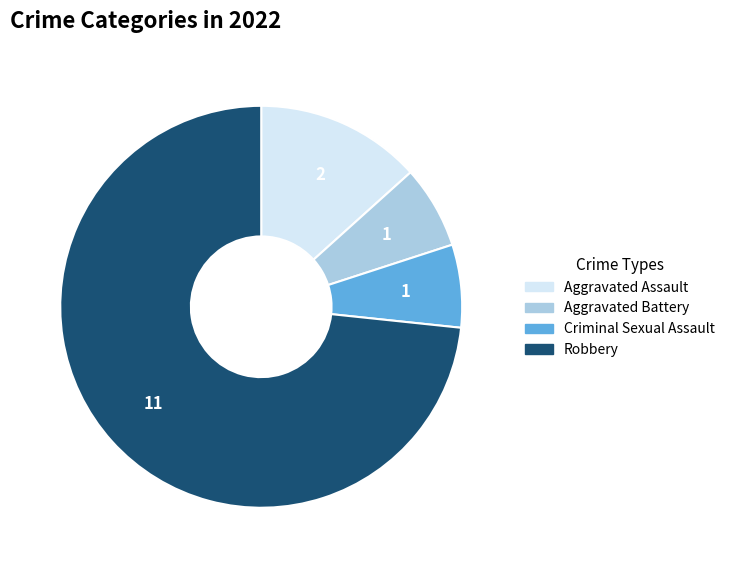

Combined, do Aggravated Assault and Robbery account for over 50%?

Yes